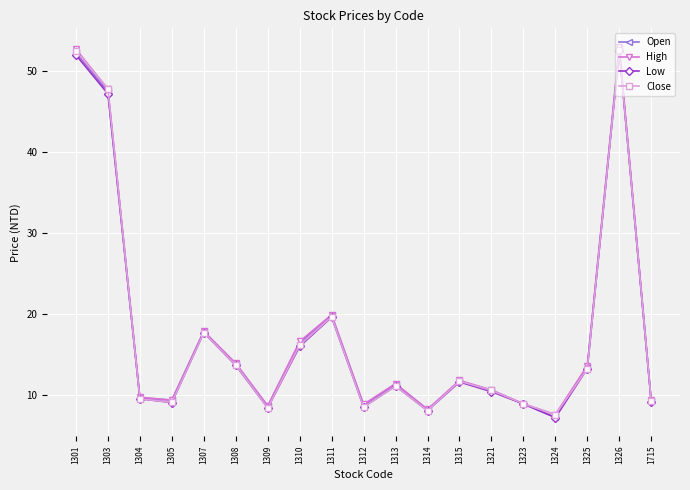

What is the total value across all series at 1324?

29.5